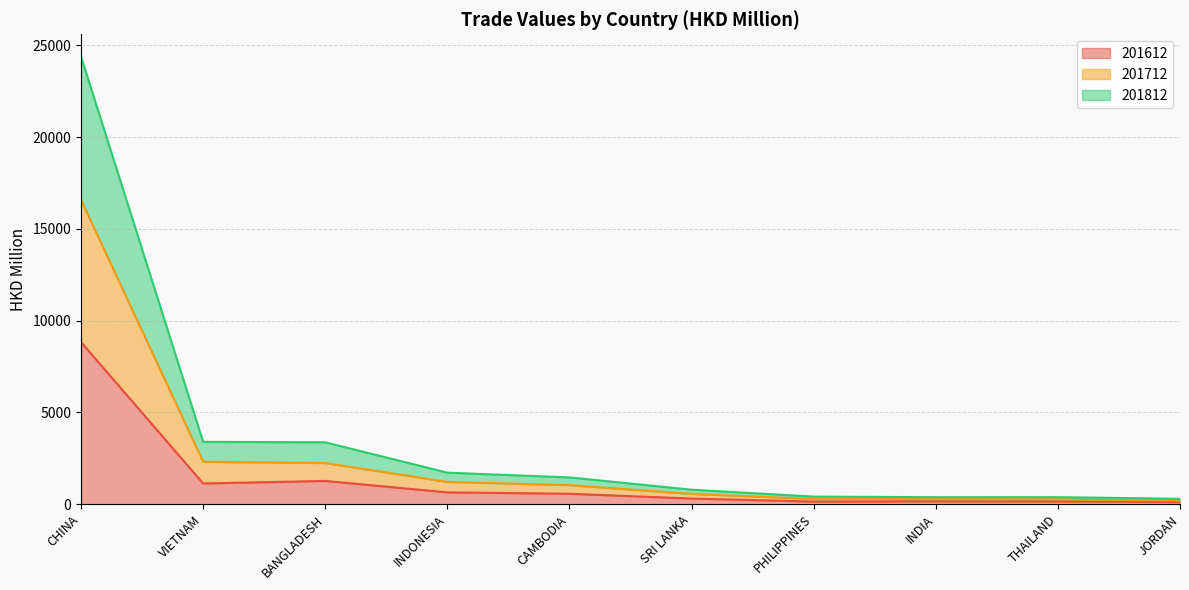

True or false: 201612 has a value of 1131.8 at VIETNAM.

True